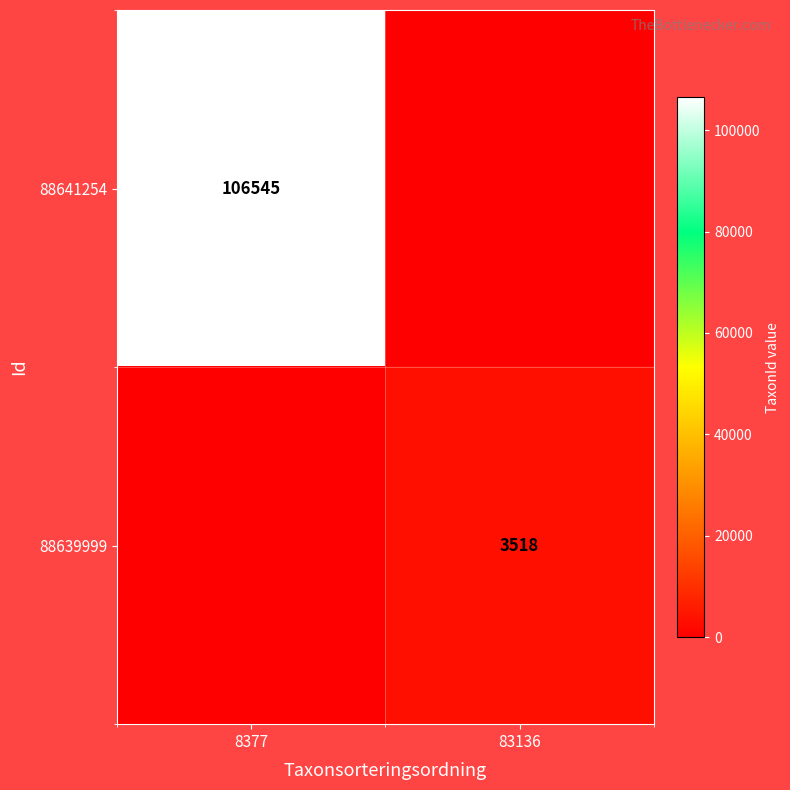

The value of 88639999 at 83136 is 4688. True or false?

False